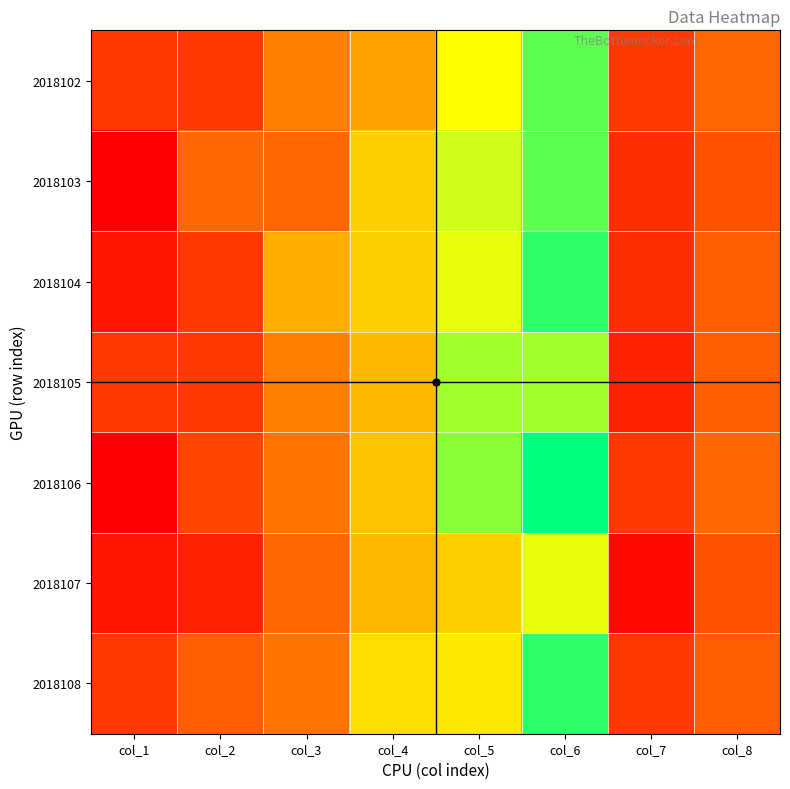

How many series are shown in this chart?

7